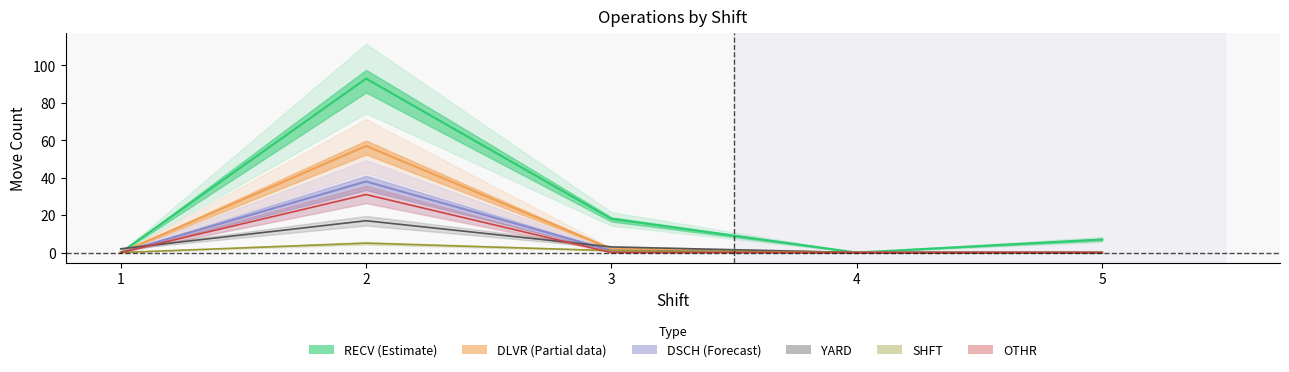

The DSCH series shows 0 at 4. True or false?

True